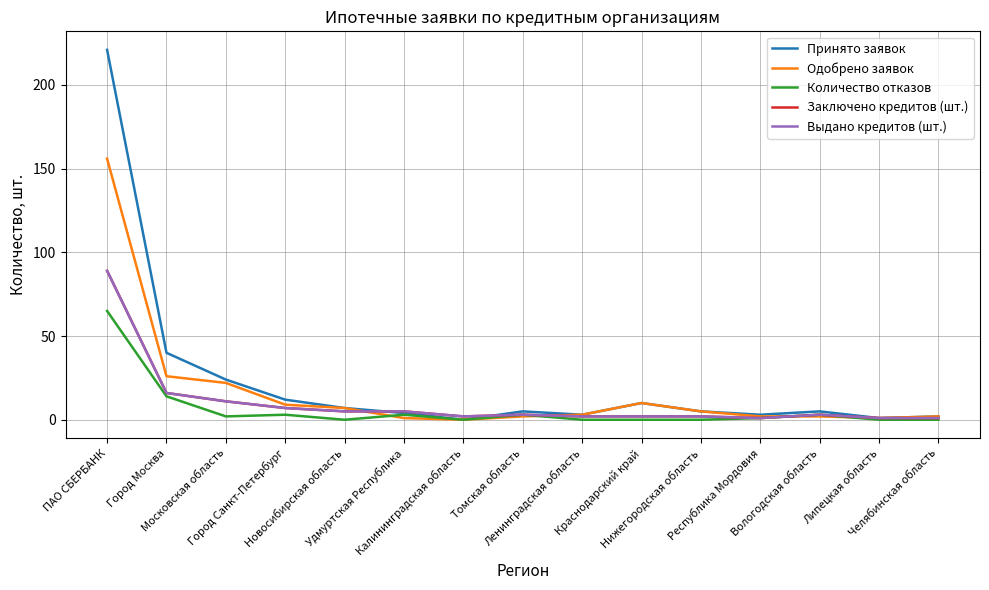

At which category is the sum across all series the highest?

ПАО СБЕРБАНК